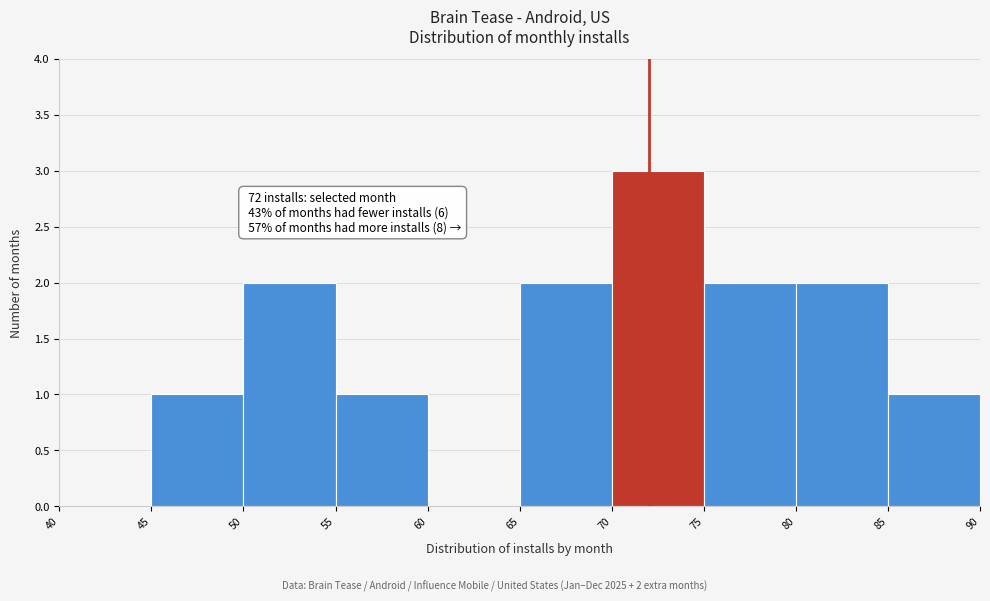

Which range on the x-axis has the tallest bar?

70 to 75